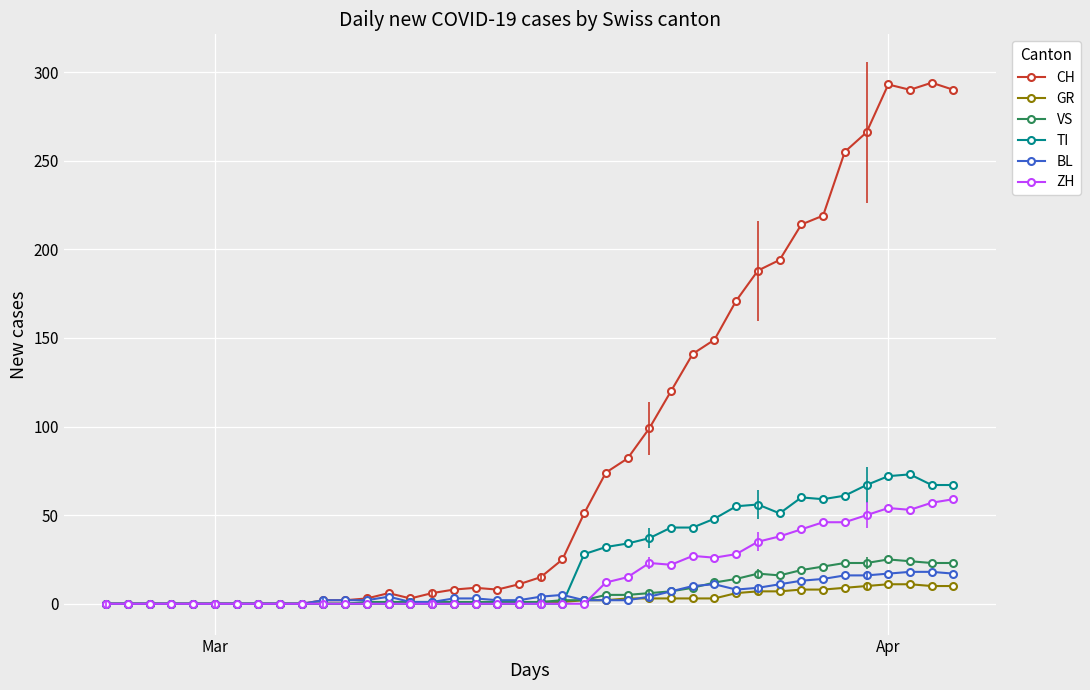

Which series has the largest total across all categories?

CH